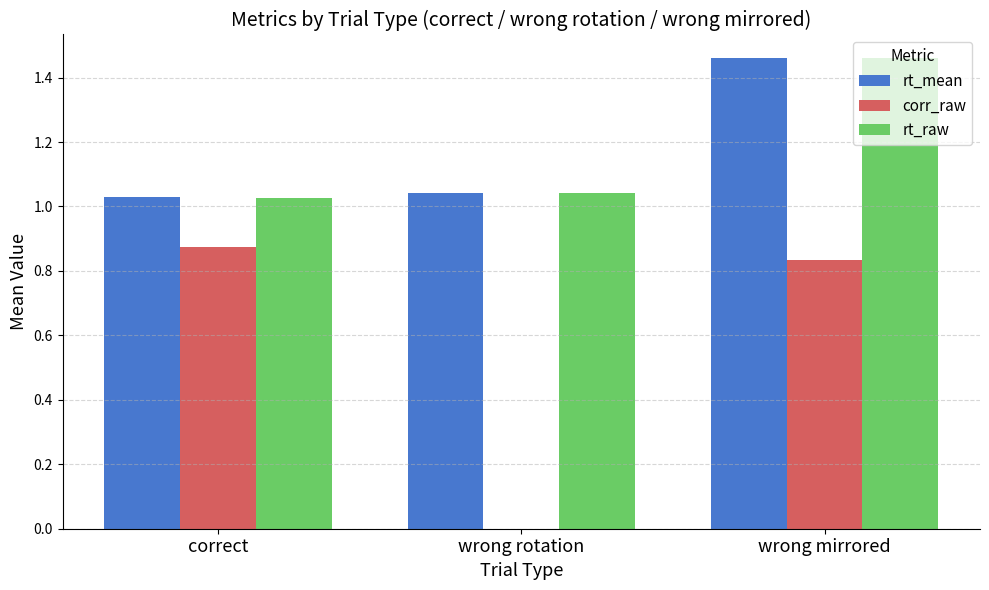

Is the value of rt_mean at correct greater than the value of corr_raw at wrong mirrored?

Yes